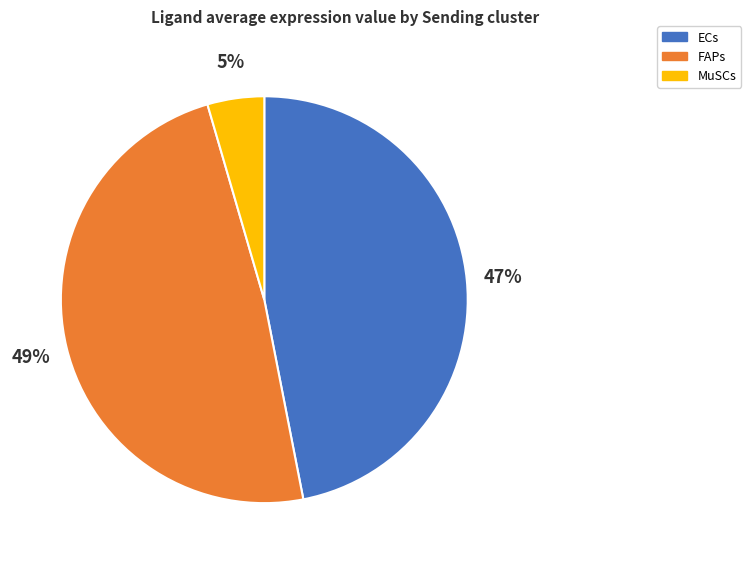

True or false: FAPs accounts for 37% of the total.

False